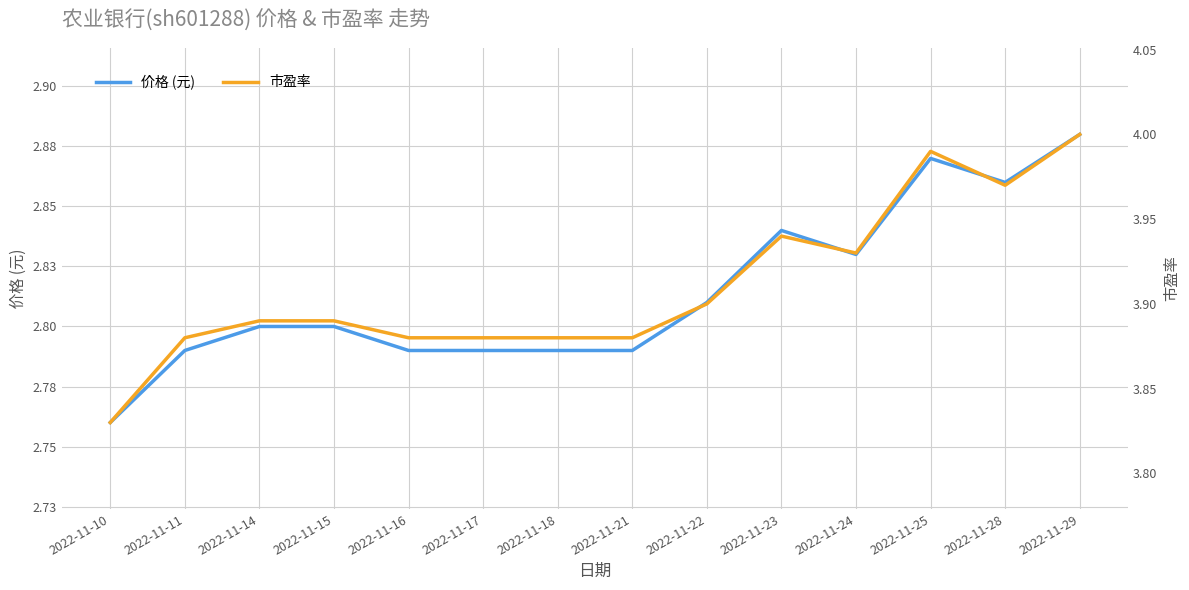

Reading right to left, what are all the values shown in this chart?

价格 (元): 2.9	2.9	2.9	2.8	2.8	2.8	2.8	2.8	2.8	2.8	2.8	2.8	2.8	2.8
市盈率: 4.0	4.0	4.0	3.9	3.9	3.9	3.9	3.9	3.9	3.9	3.9	3.9	3.9	3.8